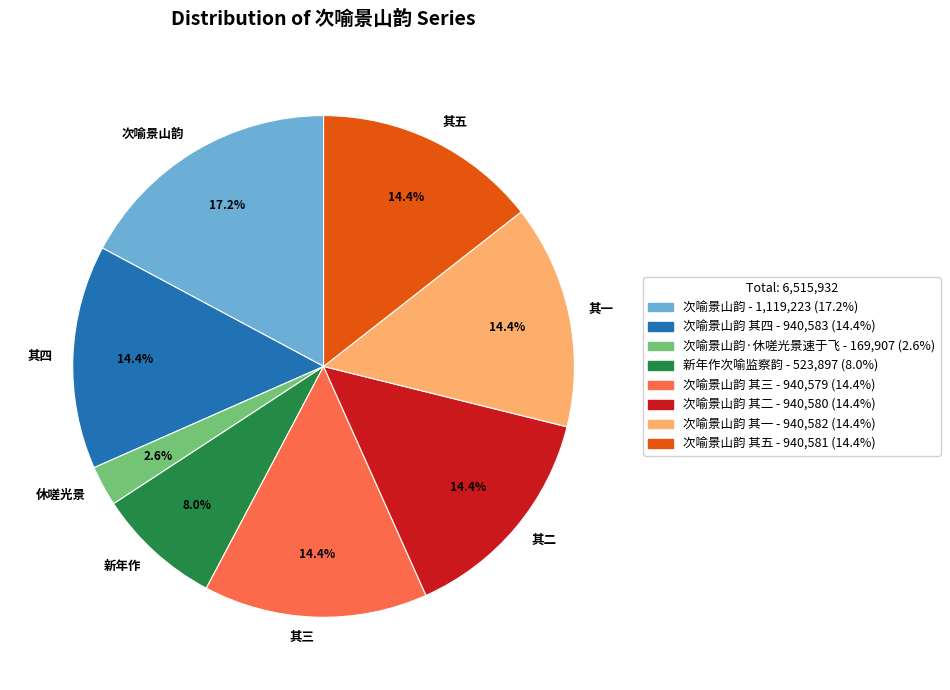

What is the ratio of the value at 其二 to the value at 其一?

1.0